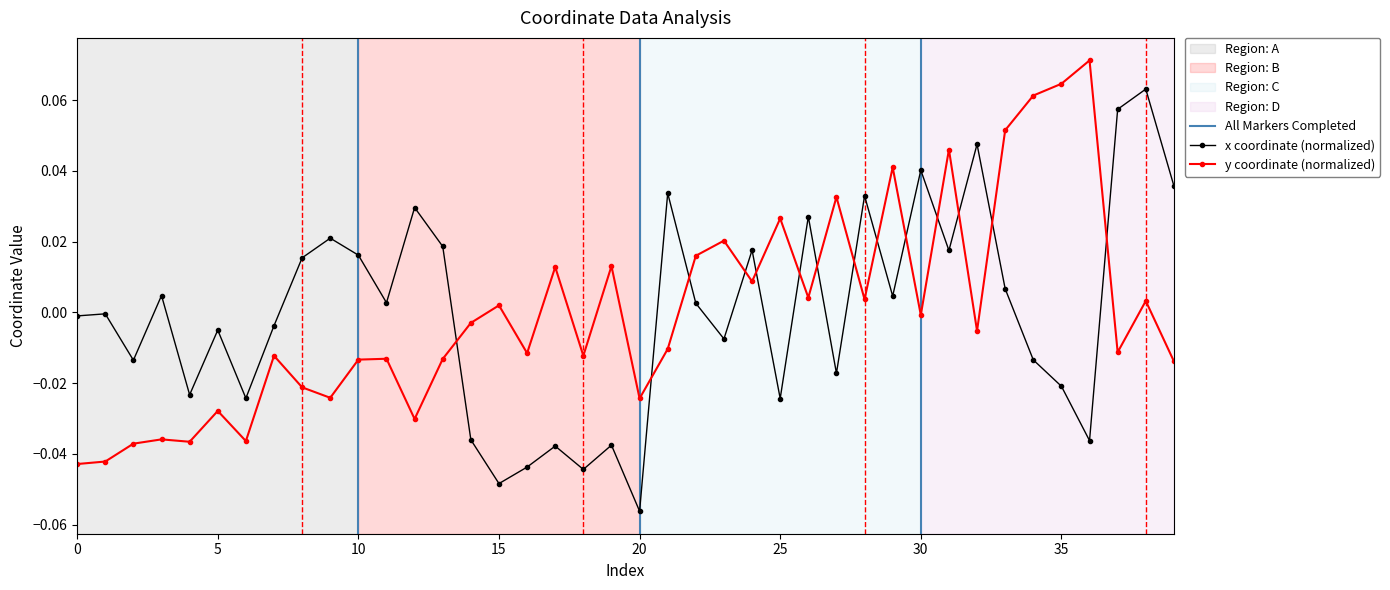

Where is x nearest to the value 0?

1